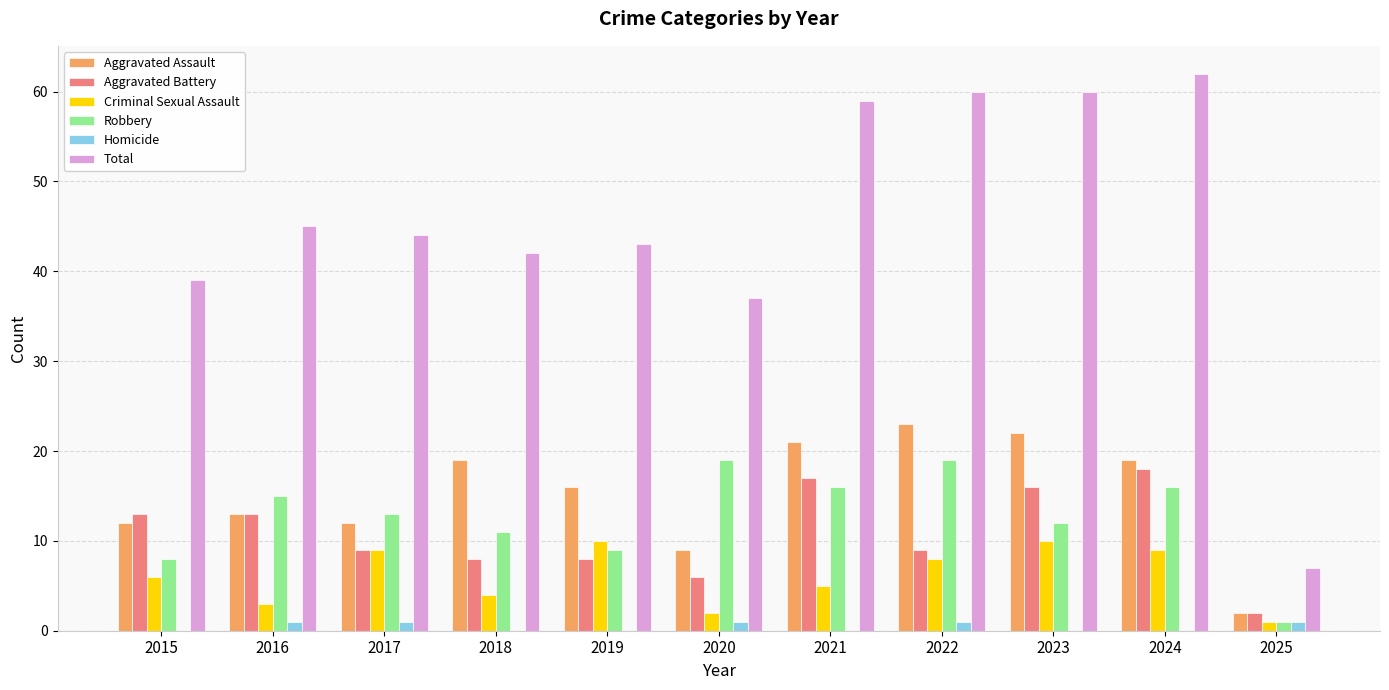

Reading right to left, list all the values displayed in this chart.

Aggravated Assault: 2	19	22	23	21	9	16	19	12	13	12
Aggravated Battery: 2	18	16	9	17	6	8	8	9	13	13
Criminal Sexual Assault: 1	9	10	8	5	2	10	4	9	3	6
Robbery: 1	16	12	19	16	19	9	11	13	15	8
Homicide: 1	0	0	1	0	1	0	0	1	1	0
Total: 7	62	60	60	59	37	43	42	44	45	39